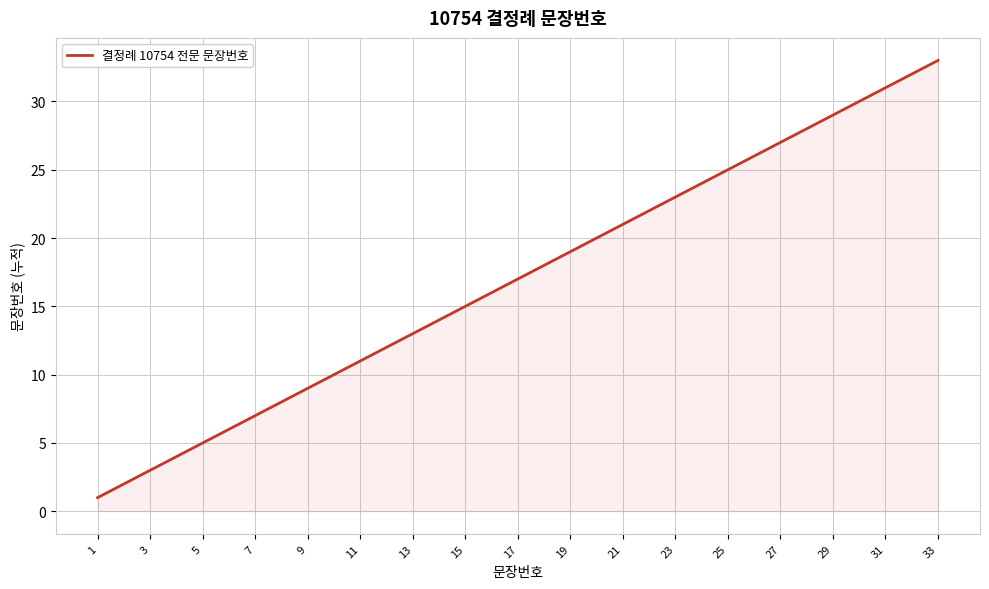

What is the difference between the maximum and minimum values?

32